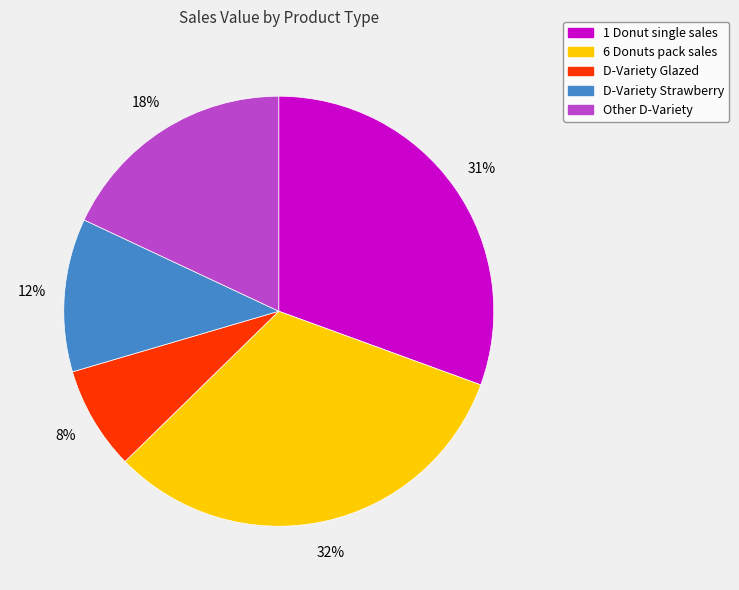

Which category has the biggest portion of the pie?

6 Donuts pack sales